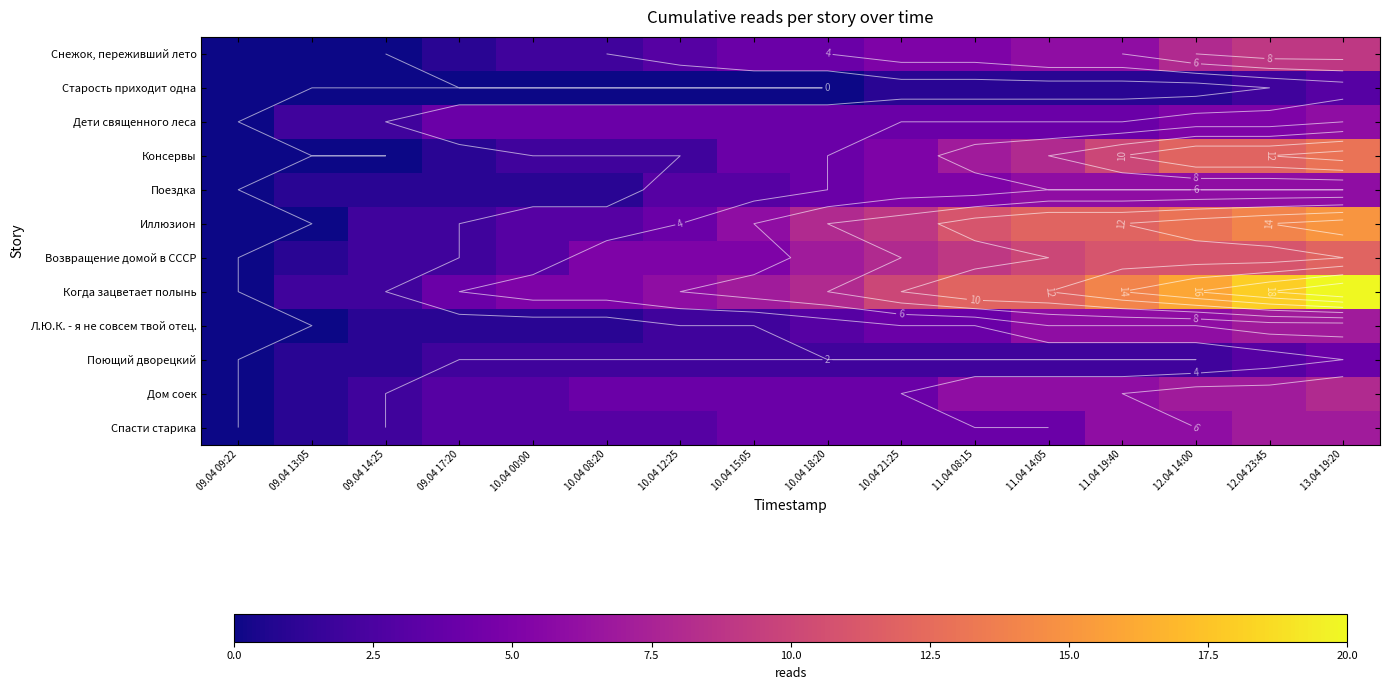

What is the spread (max minus min) of values at 09.04 13:05?

2